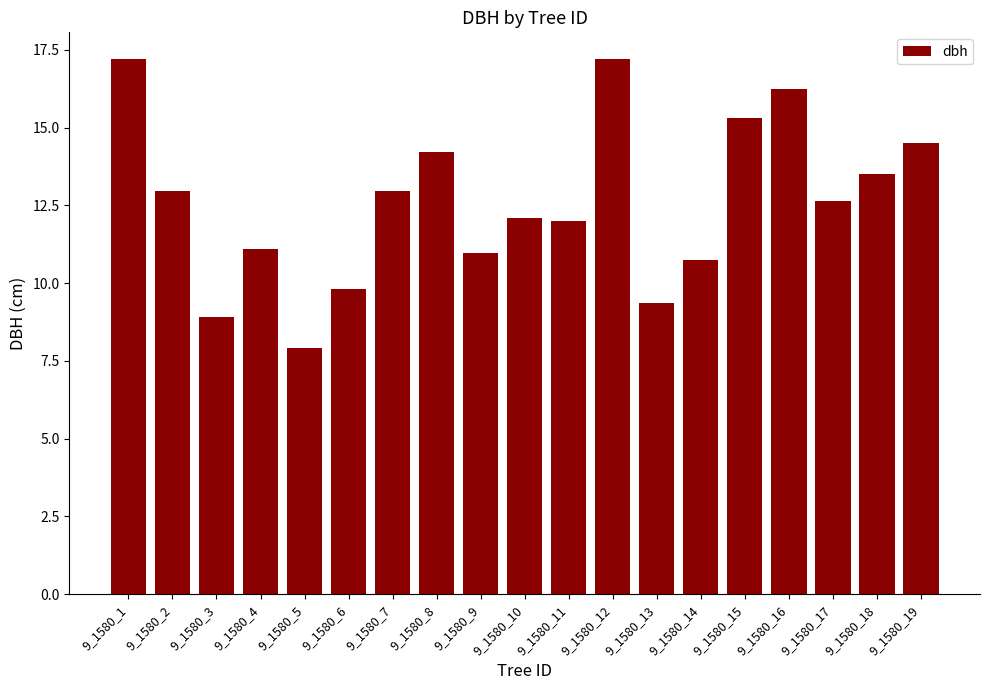

True or false: the data shows 7.0 at 9_1580_14.

False